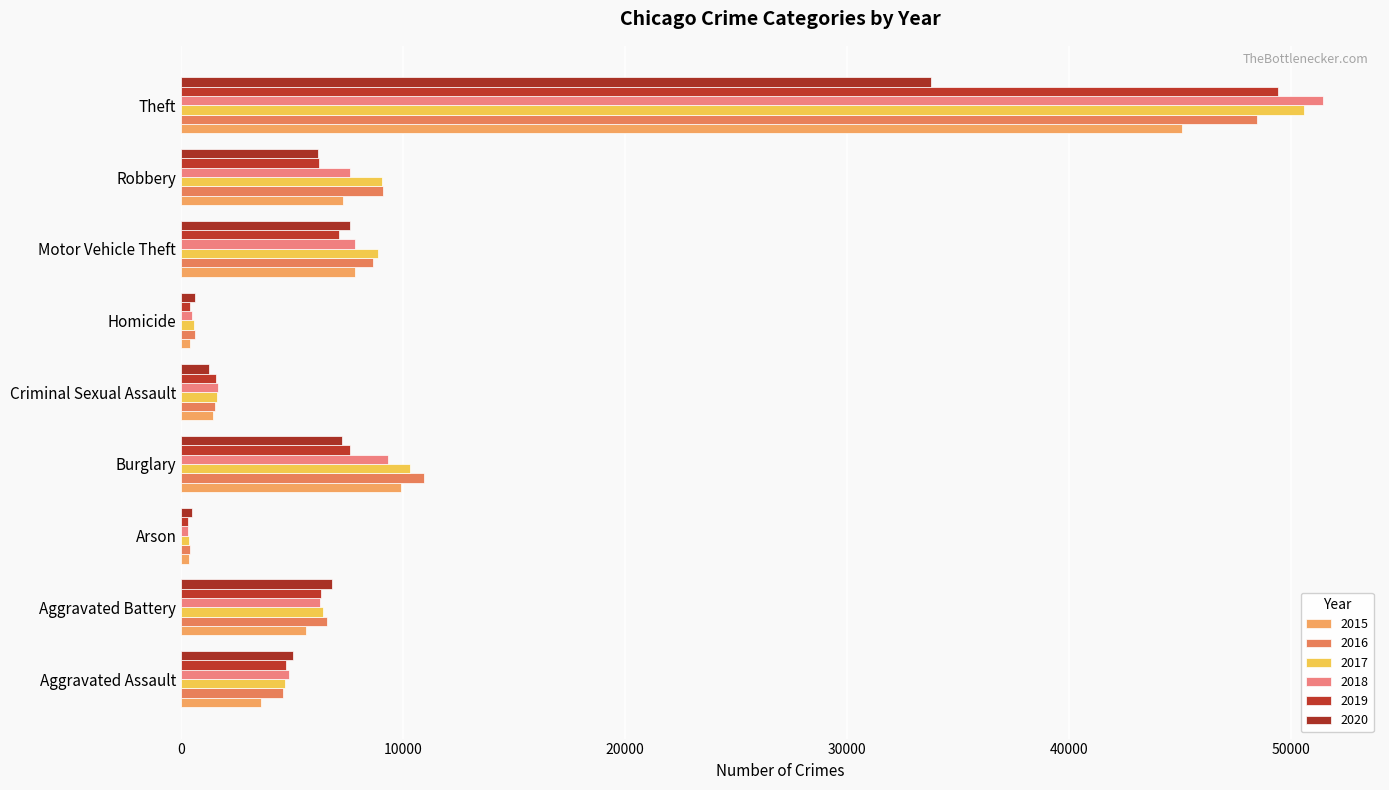

Count the number of categories in the chart.

9